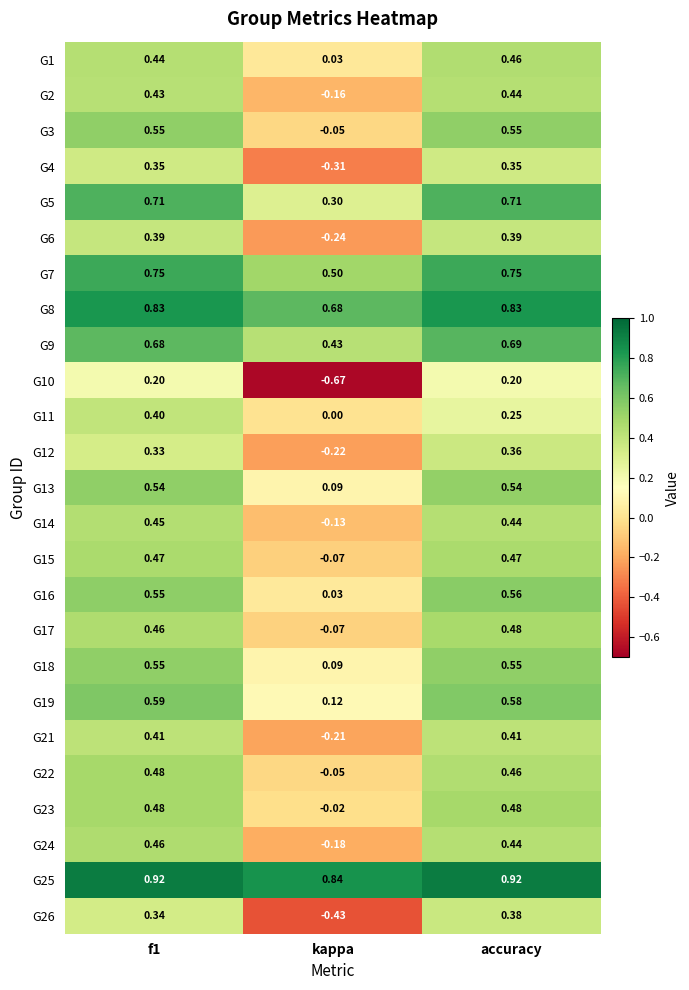

At which label is G24 closest to 0?

kappa